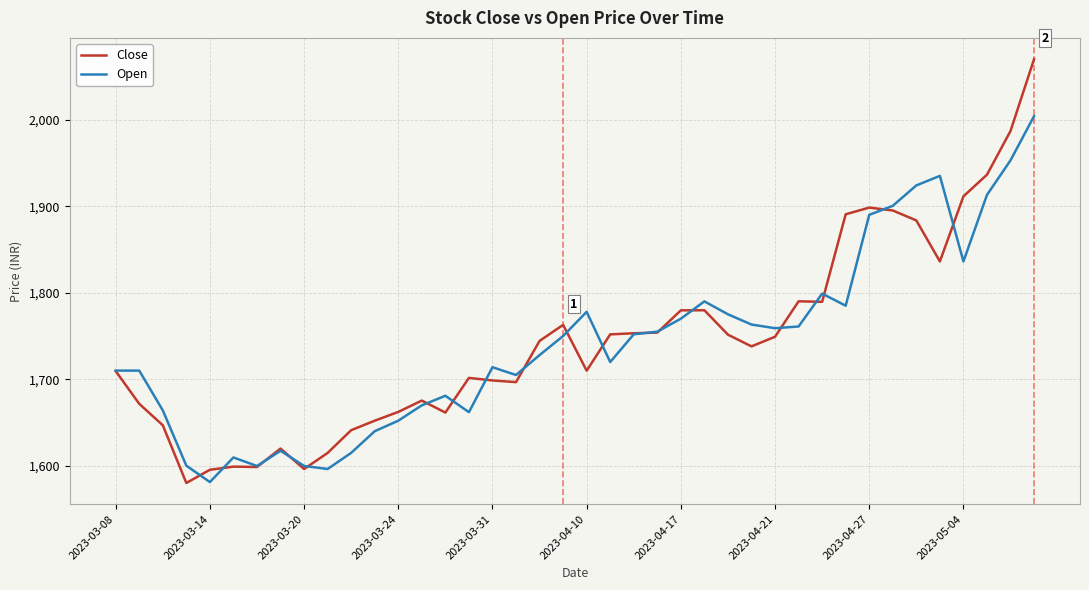

Rank the series by their maximum value, from highest to lowest.

Close, Open